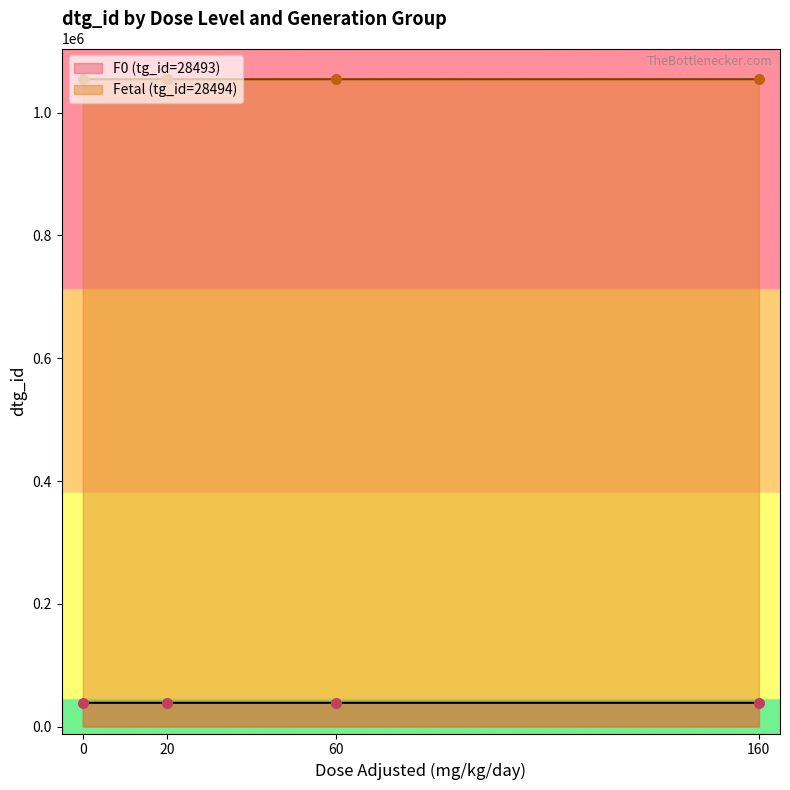

Which series has the largest total across all categories?

Fetal (tg_id=28494)